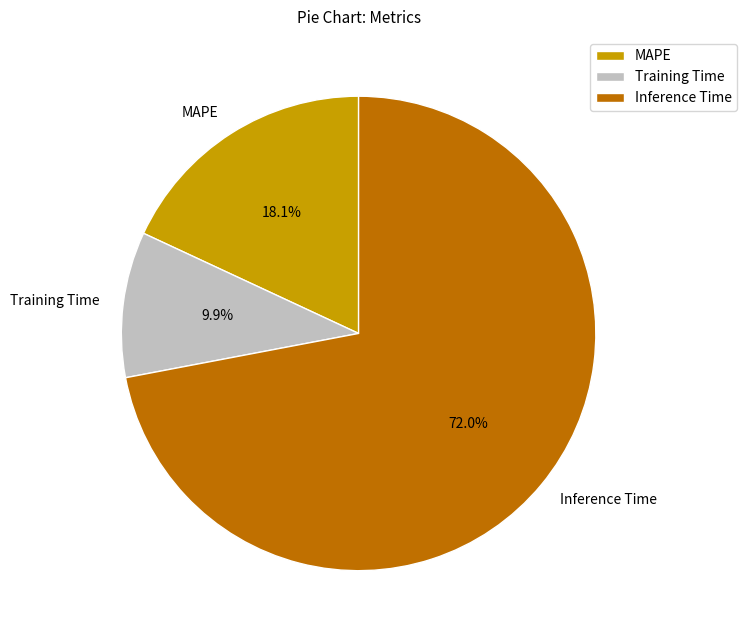

Which slice represents more than half of the pie?

Inference Time